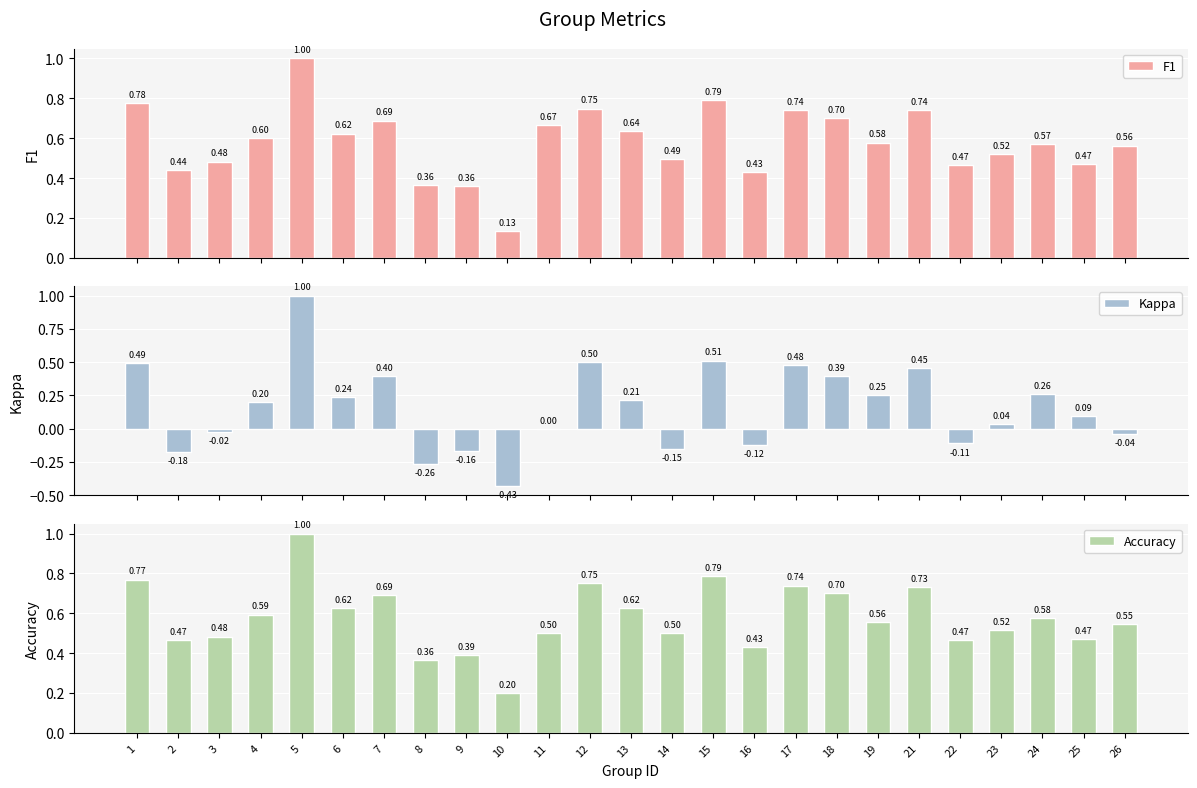

Reading left to right, transcribe all the data shown in this chart.

F1: 1=0.8	2=0.4	3=0.5	4=0.6	5=1.0	6=0.6	7=0.7	8=0.4	9=0.4	10=0.1	11=0.7	12=0.7	13=0.6	14=0.5	15=0.8	16=0.4	17=0.7	18=0.7	19=0.6	21=0.7	22=0.5	23=0.5	24=0.6	25=0.5	26=0.6
Kappa: 1=0.5	2=-0.2	3=-0.0	4=0.2	5=1.0	6=0.2	7=0.4	8=-0.3	9=-0.2	10=-0.4	11=0.0	12=0.5	13=0.2	14=-0.2	15=0.5	16=-0.1	17=0.5	18=0.4	19=0.3	21=0.5	22=-0.1	23=0.0	24=0.3	25=0.1	26=-0.0
Accuracy: 1=0.8	2=0.5	3=0.5	4=0.6	5=1.0	6=0.6	7=0.7	8=0.4	9=0.4	10=0.2	11=0.5	12=0.8	13=0.6	14=0.5	15=0.8	16=0.4	17=0.7	18=0.7	19=0.6	21=0.7	22=0.5	23=0.5	24=0.6	25=0.5	26=0.5